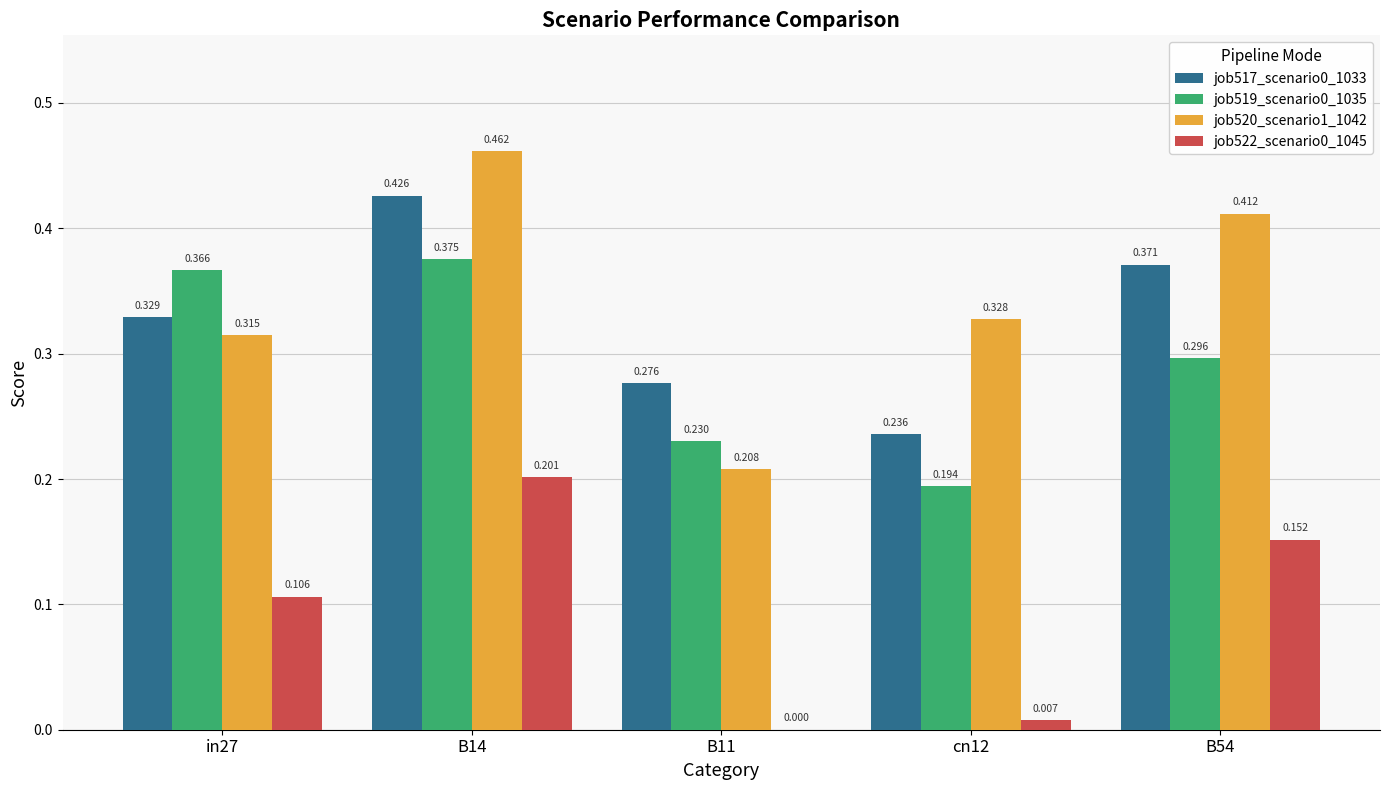

How many distinct data groups are displayed?

4